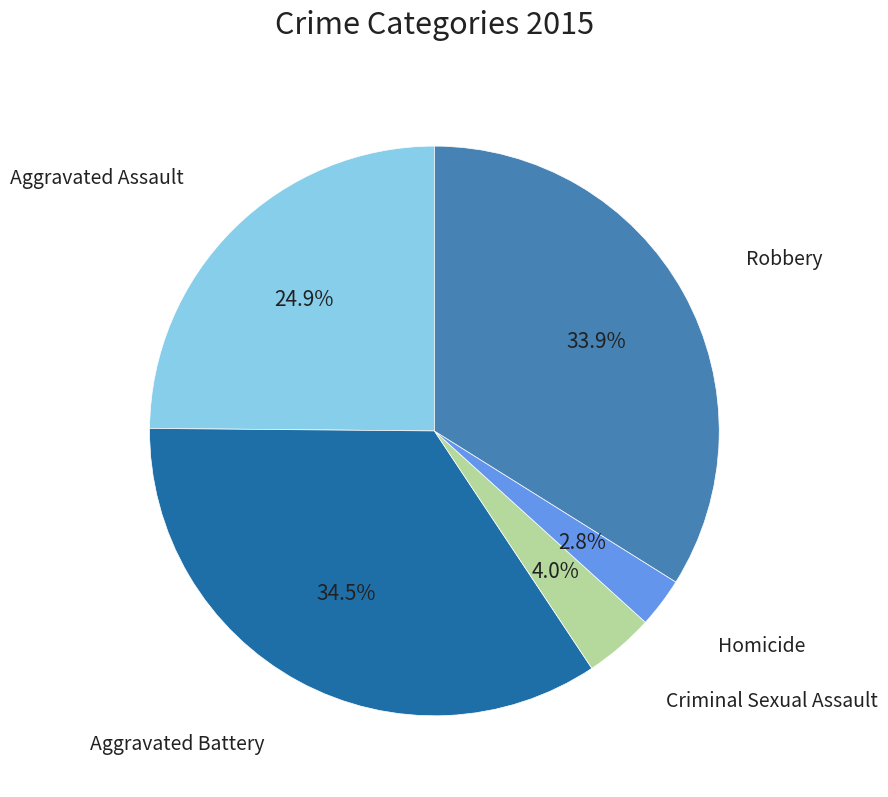

Does any single category account for the majority?

No